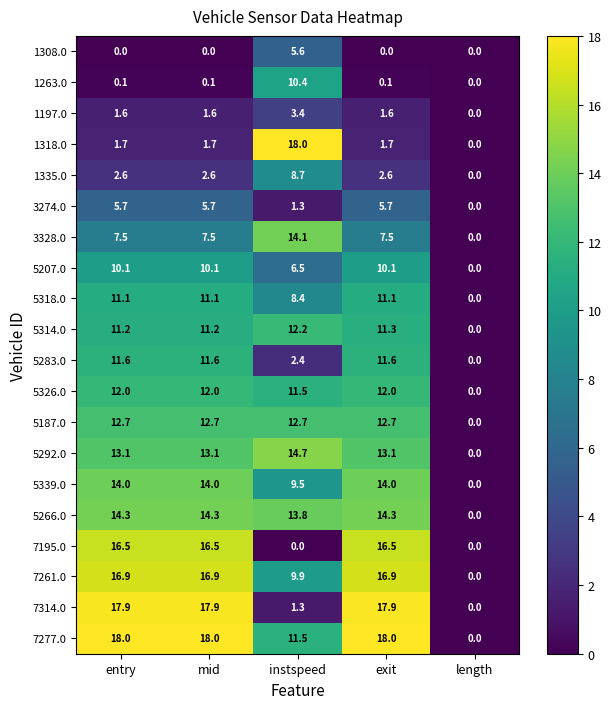

True or false: 5283.0 has a value of 3.8 at length.

False